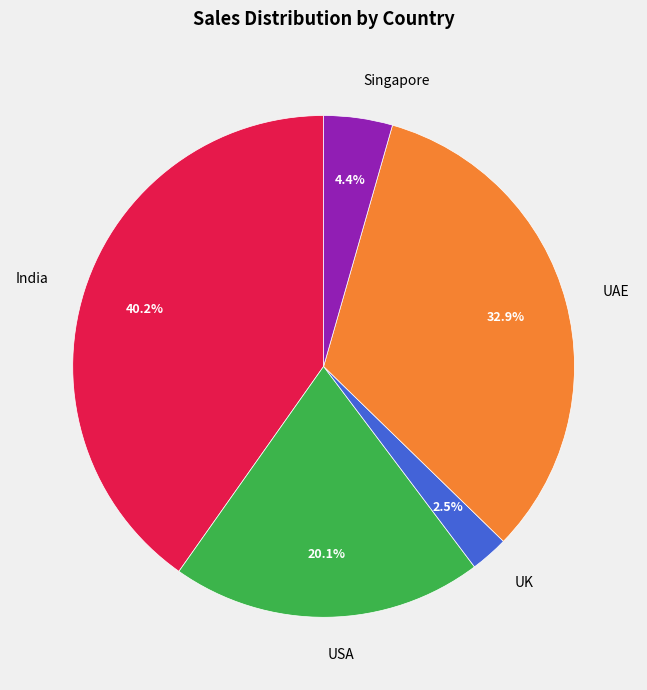

Approximately how many times larger is the value at India compared to USA?

2.0